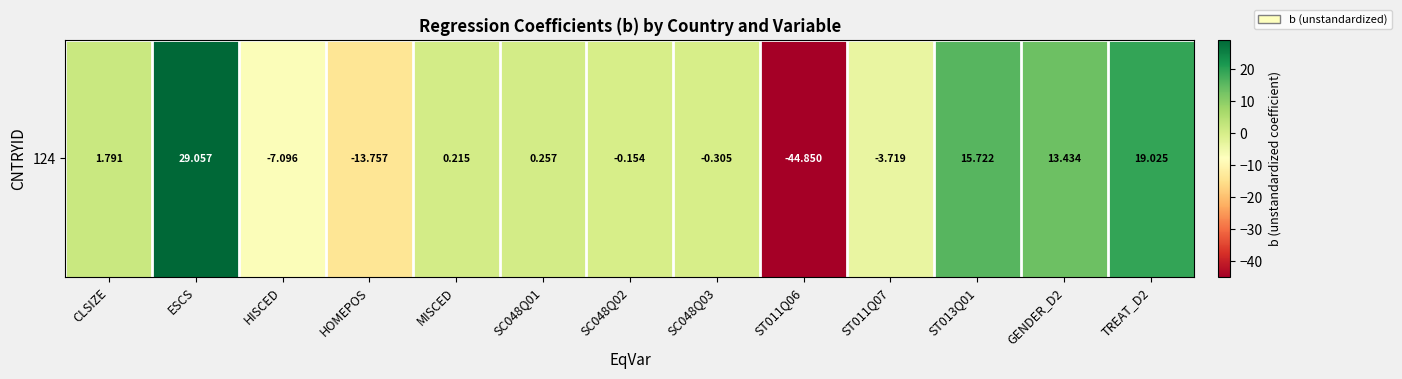

At which label does the data first exceed 0?

CLSIZE